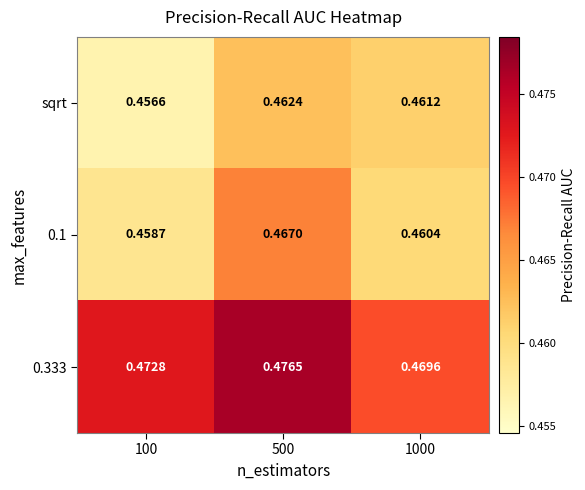

Which series changed the most between 100 and 1000?

sqrt